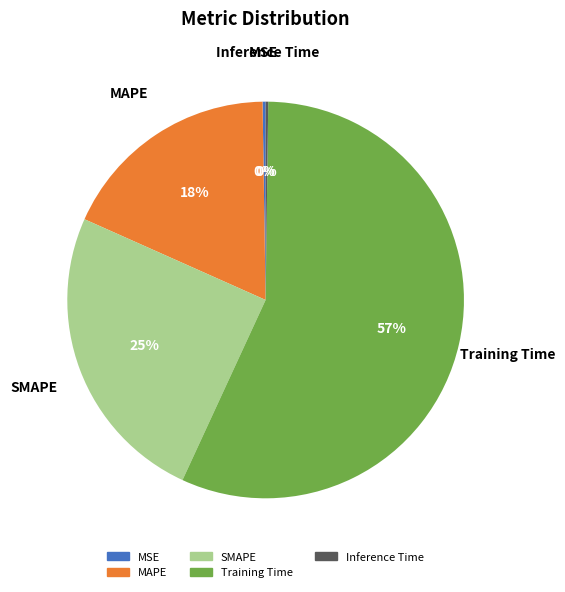

What is the ratio of the value at SMAPE to the value at Training Time?

0.4